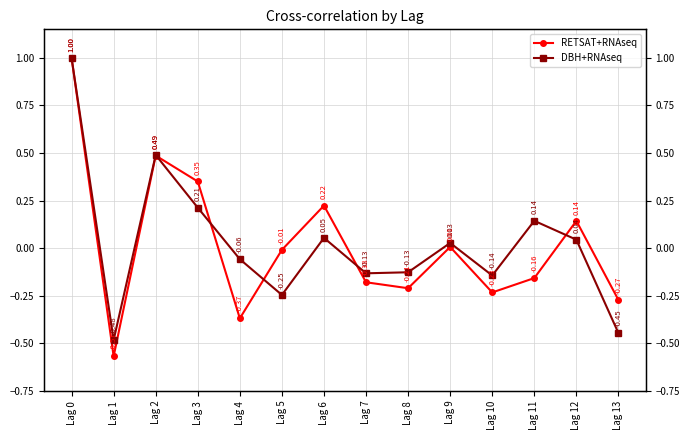

Reading left to right, transcribe all the data shown in this chart.

RETSAT+RNAseq: 1.0	-0.6	0.5	0.4	-0.4	-0.0	0.2	-0.2	-0.2	0.0	-0.2	-0.2	0.1	-0.3
DBH+RNAseq: 1.0	-0.5	0.5	0.2	-0.1	-0.2	0.1	-0.1	-0.1	0.0	-0.1	0.1	0.0	-0.4